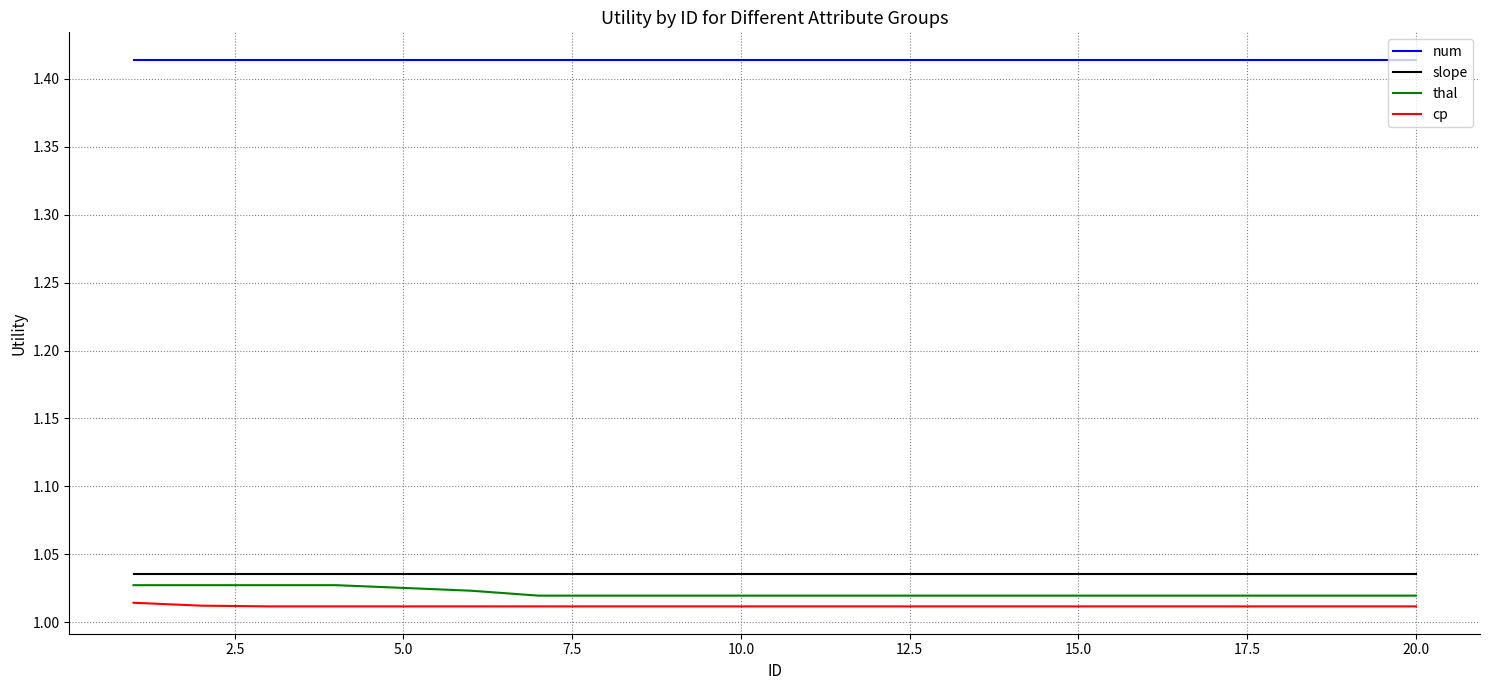

Which series has the largest total across all categories?

num